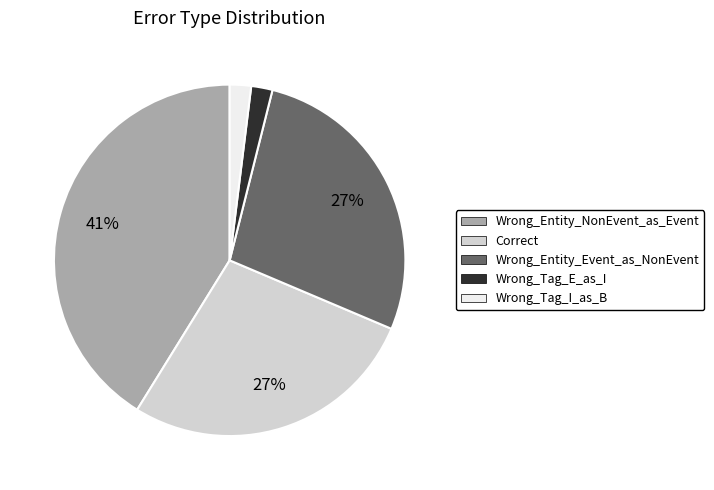

To the nearest percent, what is the average slice percentage?

20%